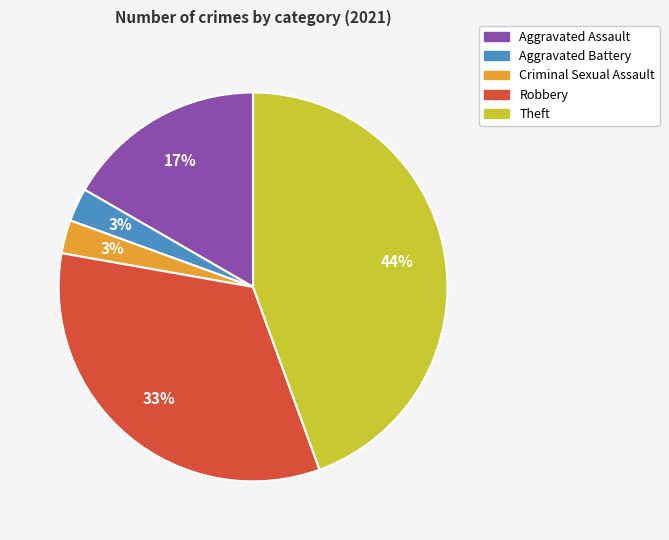

To the nearest percent, what is the difference between the Aggravated Assault and Aggravated Battery slice percentages?

14%